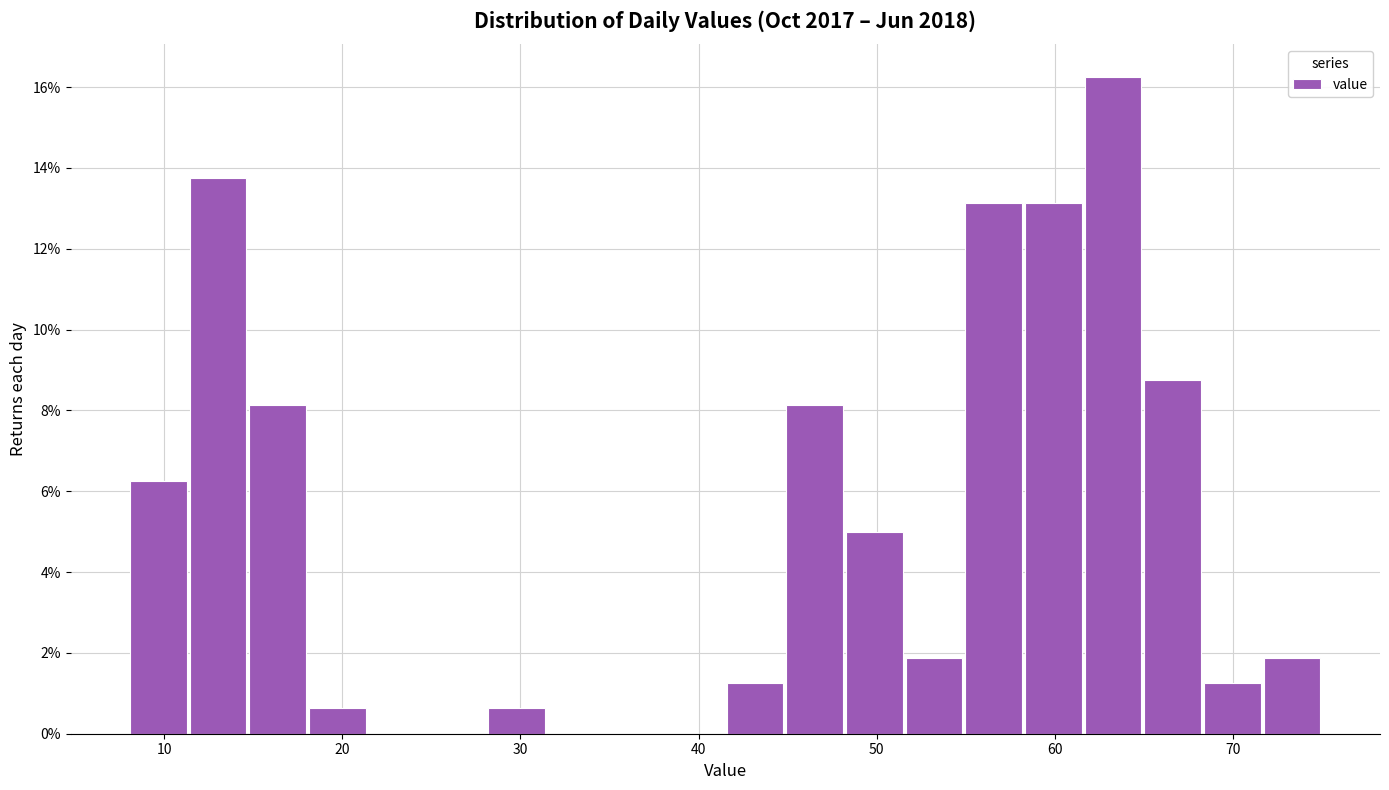

Read against the x-axis, roughly where is the centre of the tallest bar?

63